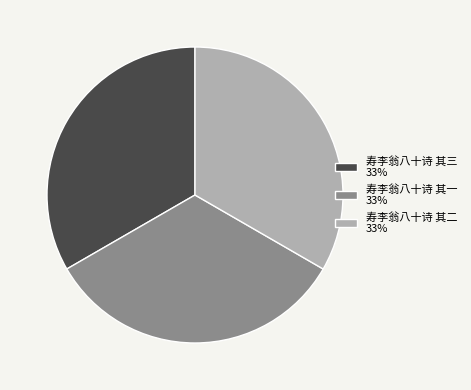

The 寿李翁八十诗 其一 33% slice represents 33% of the pie. True or false?

True